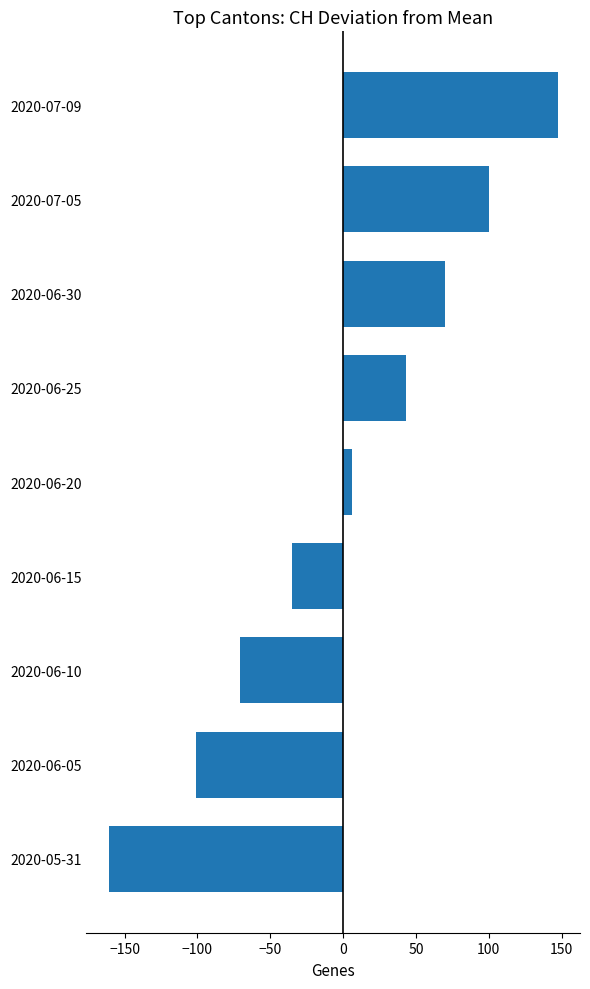

Reading bottom to top, list all the values displayed in this chart.

-160.8	-100.8	-70.8	-34.8	6.2	43.2	70.2	100.2	147.2